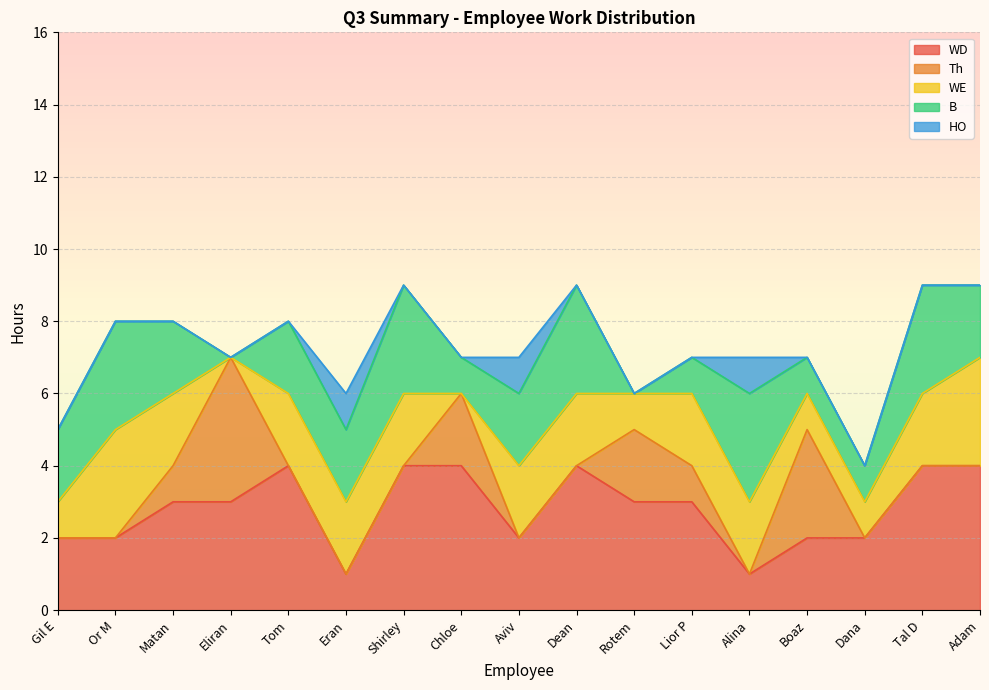

At Boaz, list the series in order from smallest to largest.

HO, WE, B, WD, Th